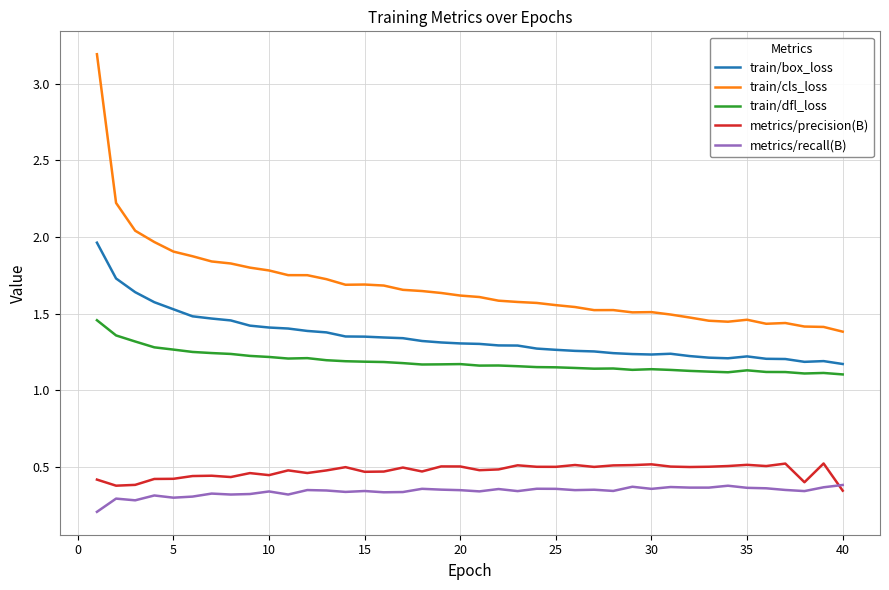

True or false: train/box_loss and metrics/recall(B) cross at least once.

False